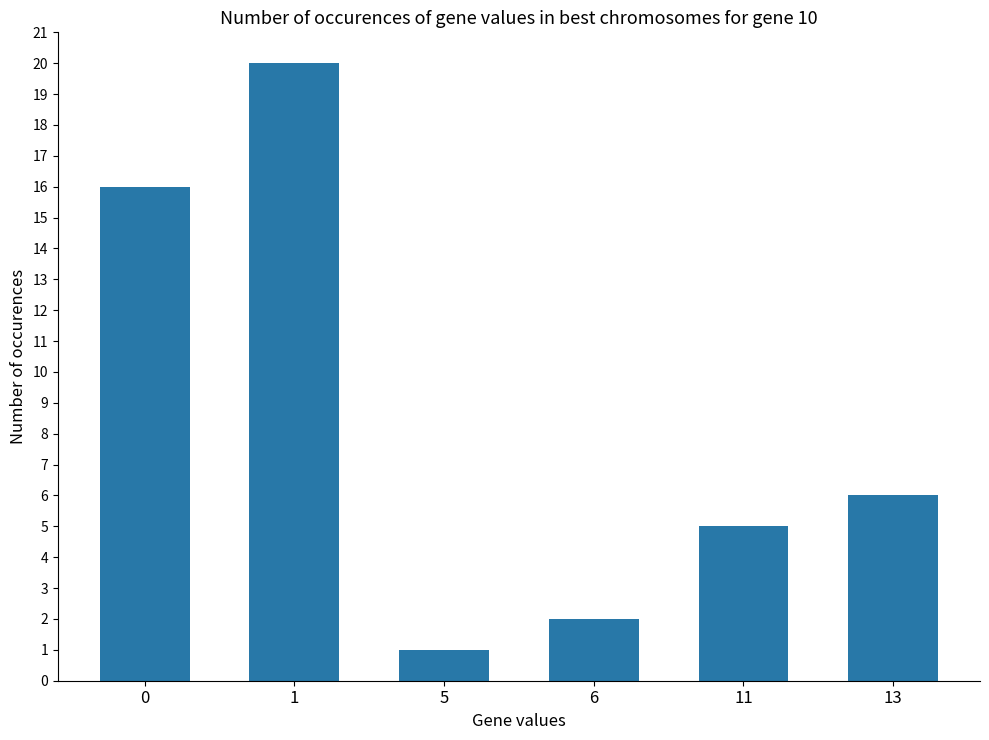

Rank the categories by value from highest to lowest.

1, 0, 13, 11, 6, 5